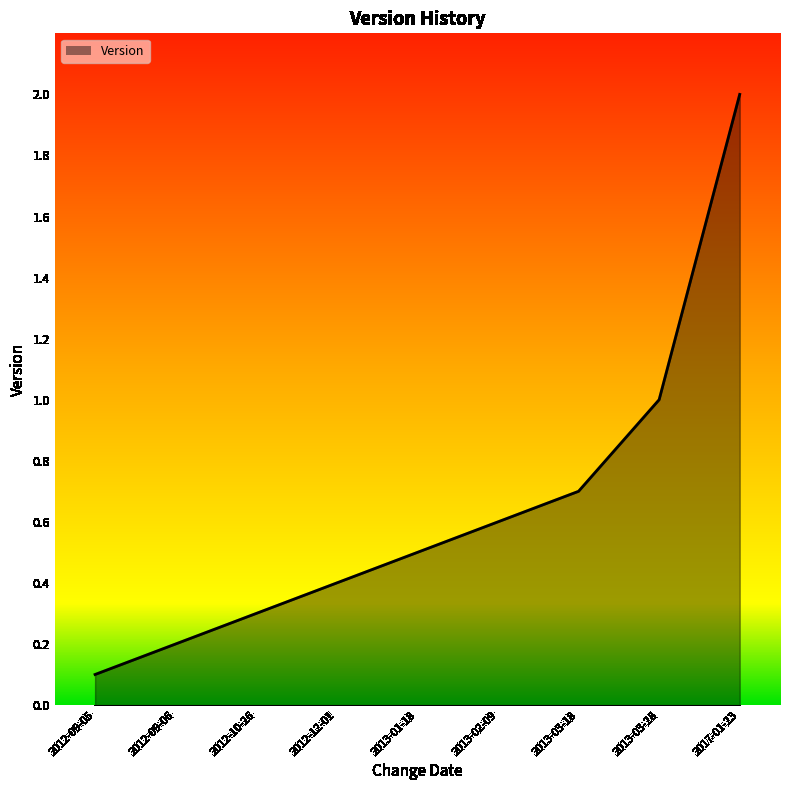

Is it true that the value at 2017-01-23 is 2.0?

True